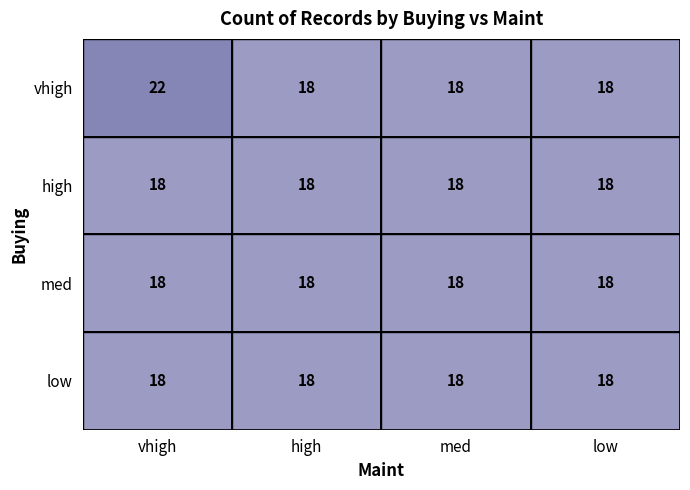

Reading right to left, extract all data points from this chart.

vhigh: 3=18	2=18	1=18	0=22
high: 3=18	2=18	1=18	0=18
med: 3=18	2=18	1=18	0=18
low: 3=18	2=18	1=18	0=18